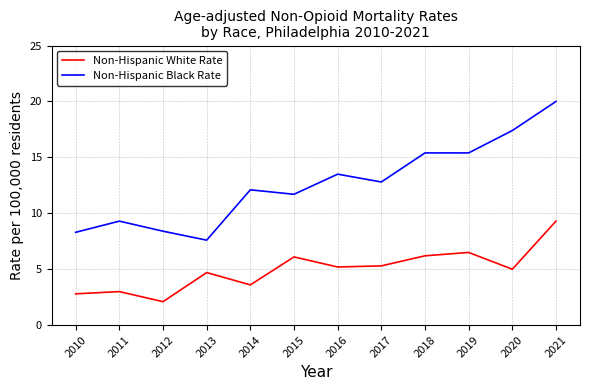

Does the chart have visible grid lines?

Yes